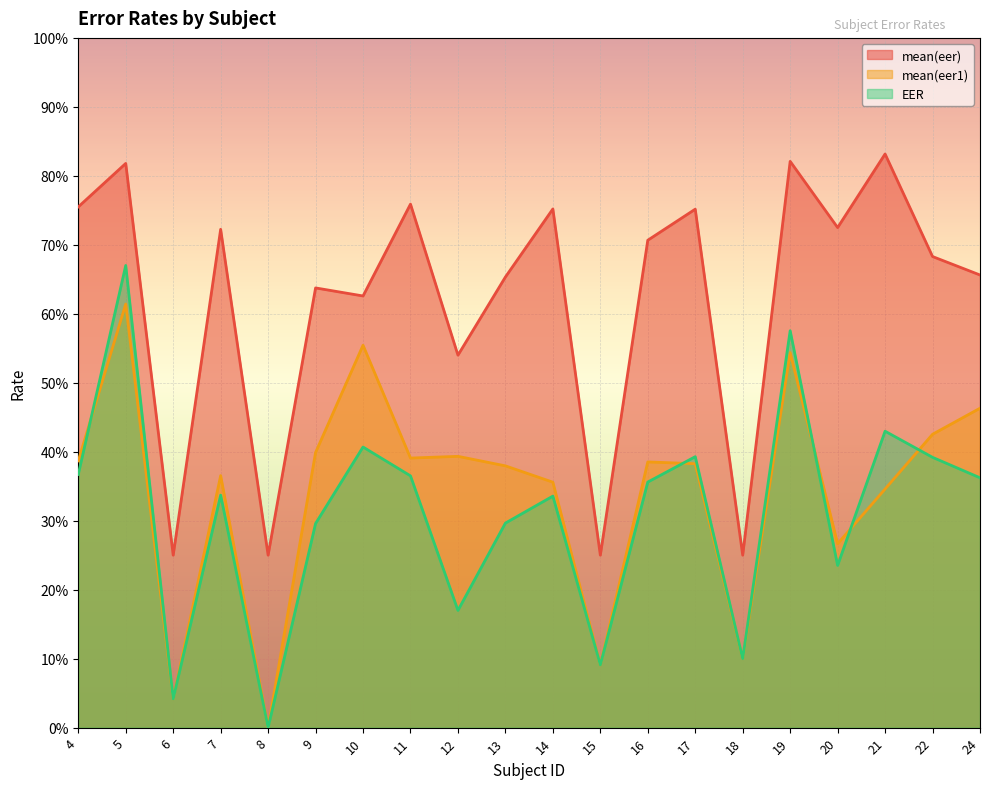

Between 7 and 19, which series saw the biggest shift?

EER